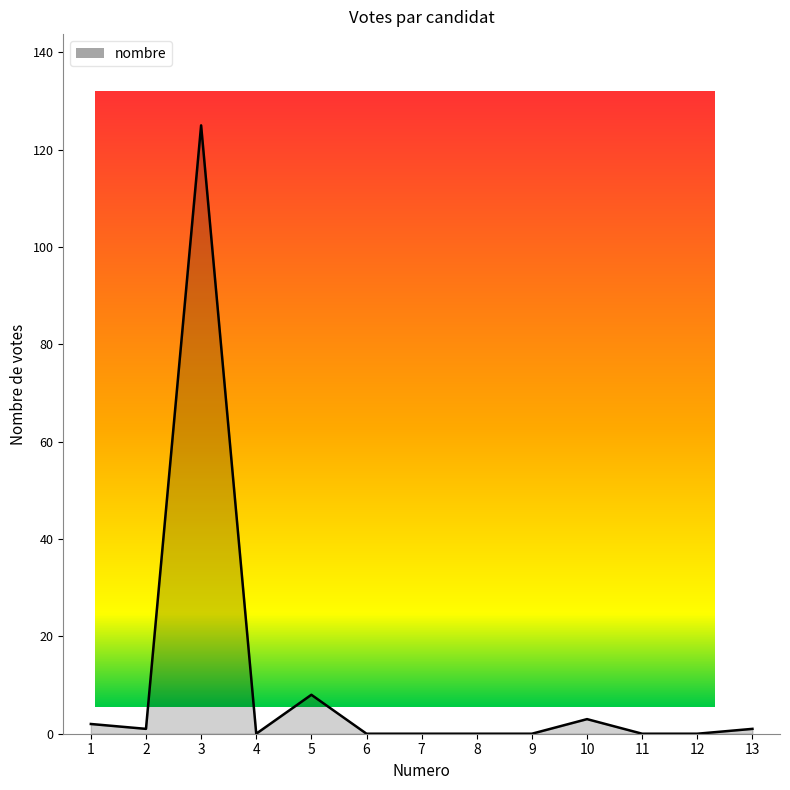

Does the chart display data point markers on the line(s)?

No